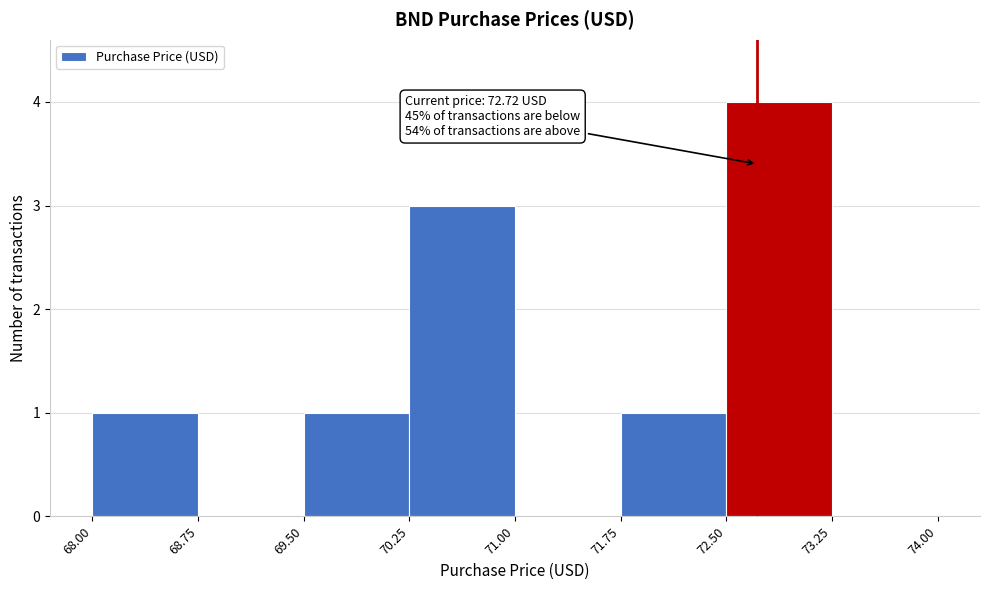

Which range on the x-axis has the tallest bar?

72.50 to 73.25